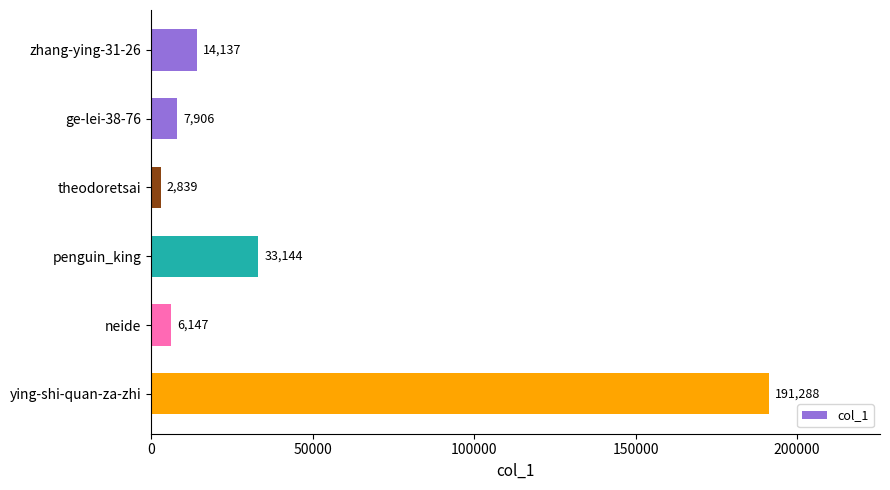

At which label is the value closest to 97063?

penguin_king